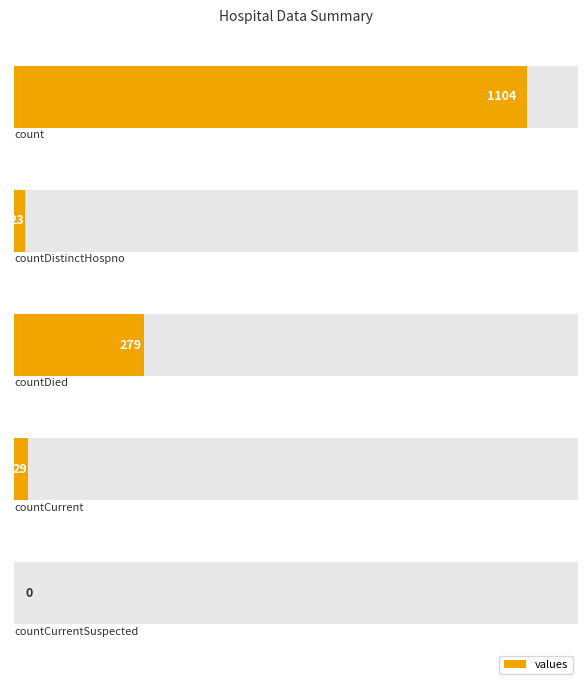

The value at 0 is 1773. True or false?

False